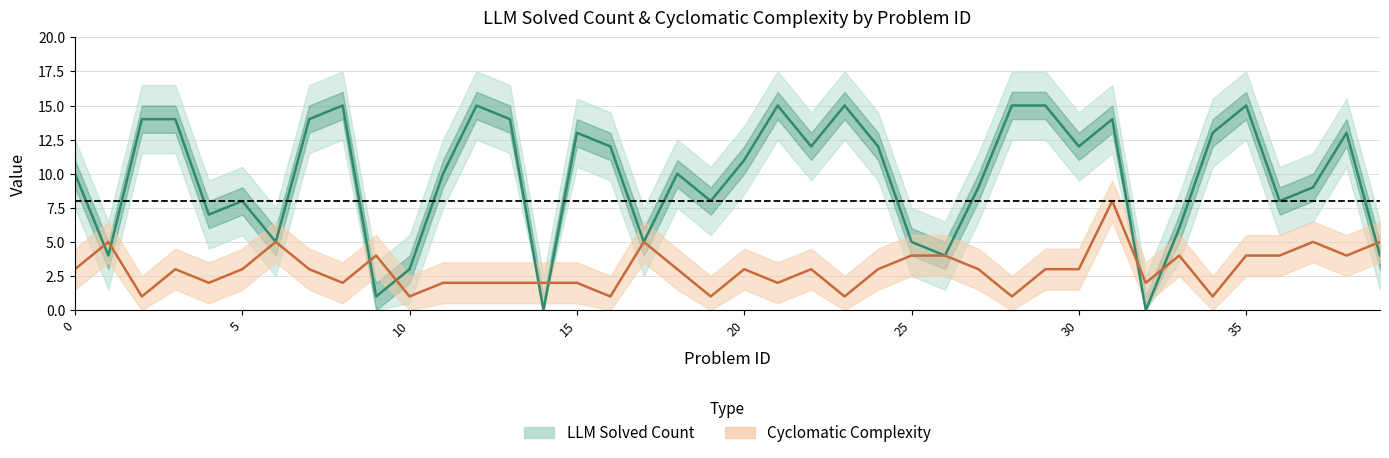

How many categories are shown in the chart?

40